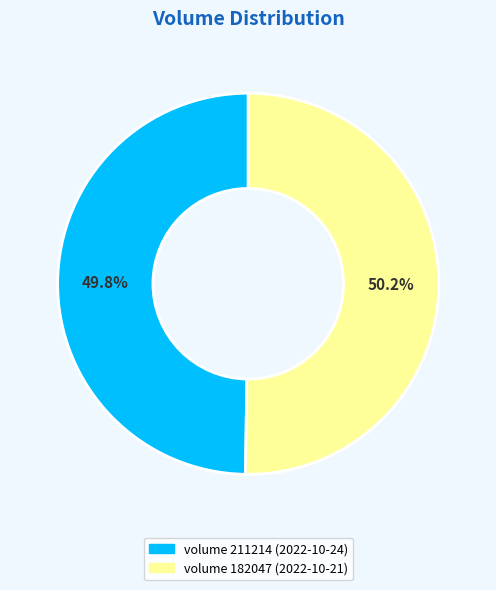

To the nearest percent, what is the average slice percentage?

50%